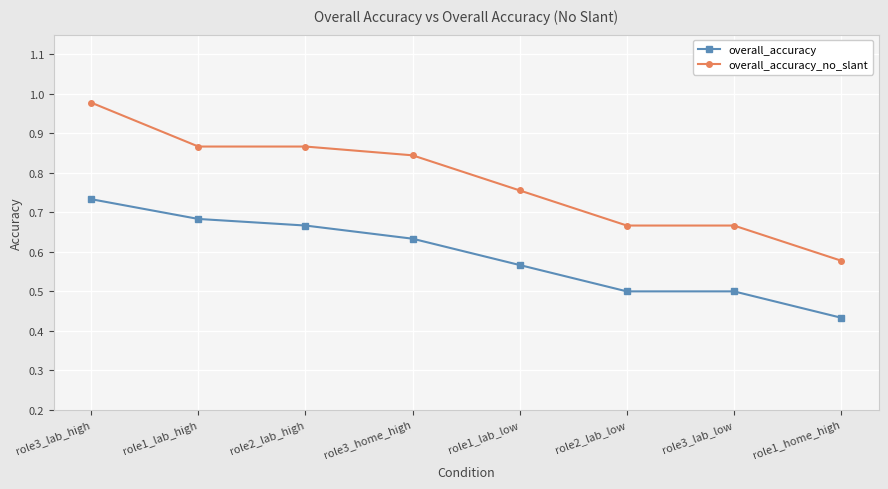

How many data points does each series have?

8